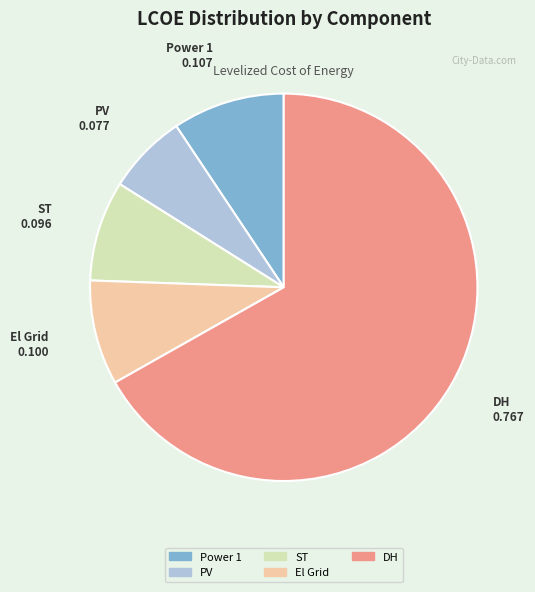

How many slices are in this pie chart?

5